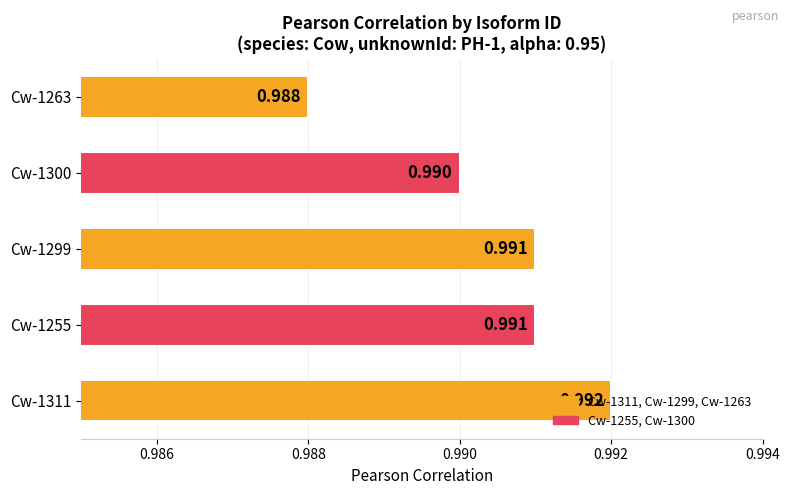

How many values are between 0 and 1?

5